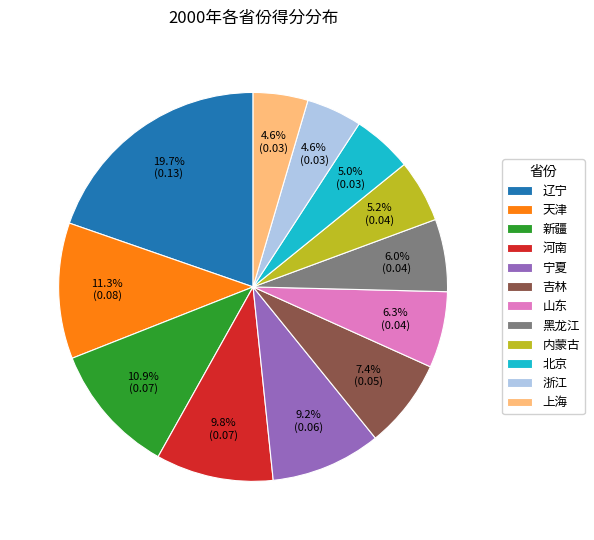

Count the number of slices in the pie.

12